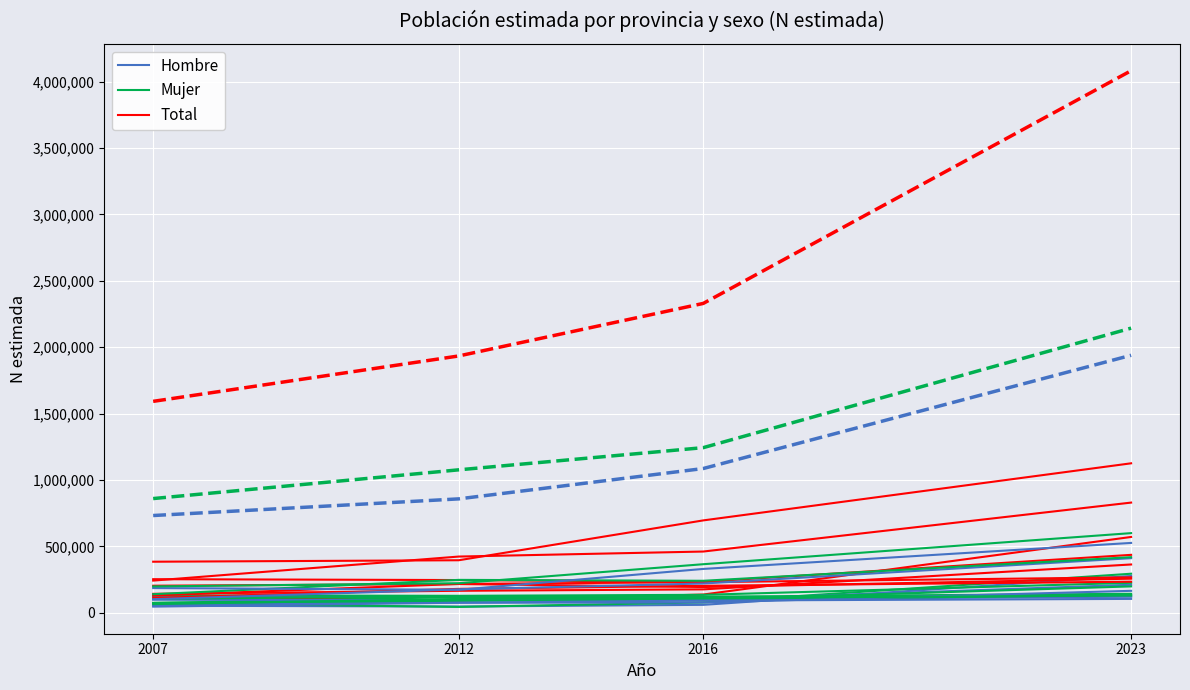

Which series has the largest total across all categories?

Total